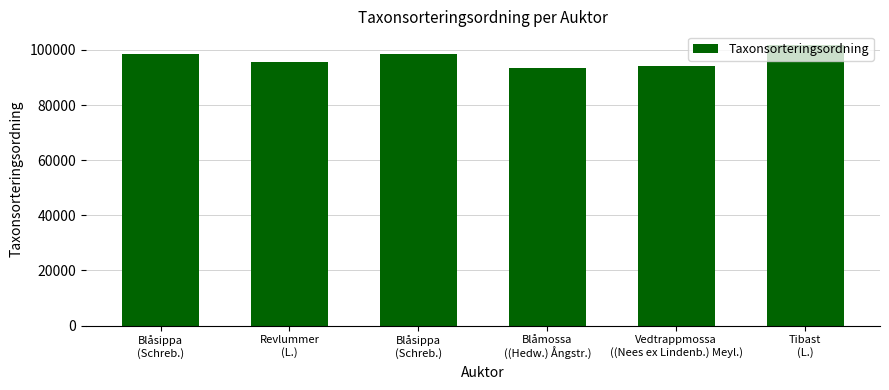

How many data points does each series have?

6